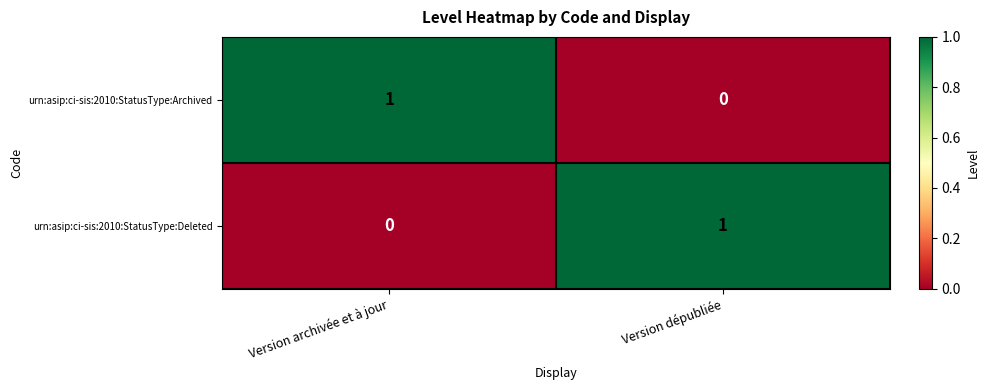

Reading left to right, transcribe all the data shown in this chart.

urn:asip:ci-sis:2010:StatusType:Archived: Version archivée et à jour=1	Version dépubliée=0
urn:asip:ci-sis:2010:StatusType:Deleted: Version archivée et à jour=0	Version dépubliée=1